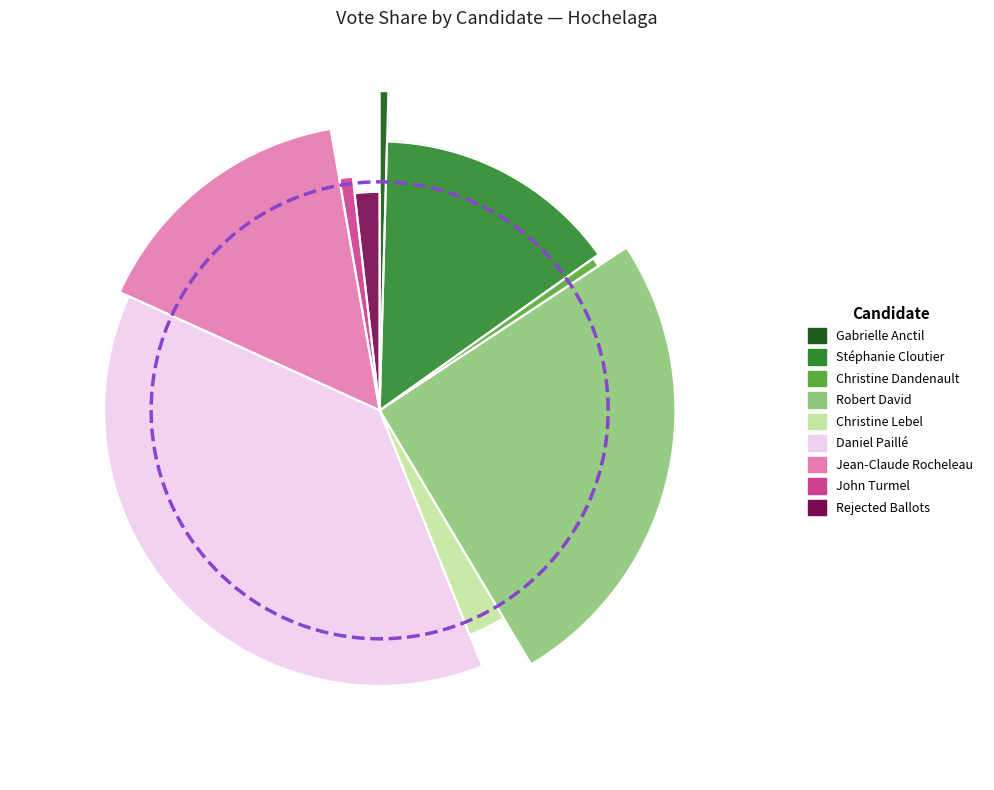

Is there any slice that represents more than half of the pie?

No